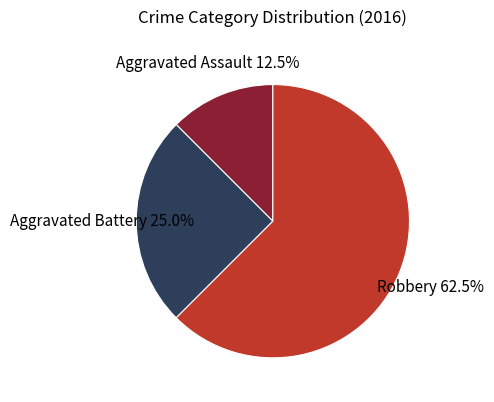

Is there any slice that represents more than half of the pie?

Yes